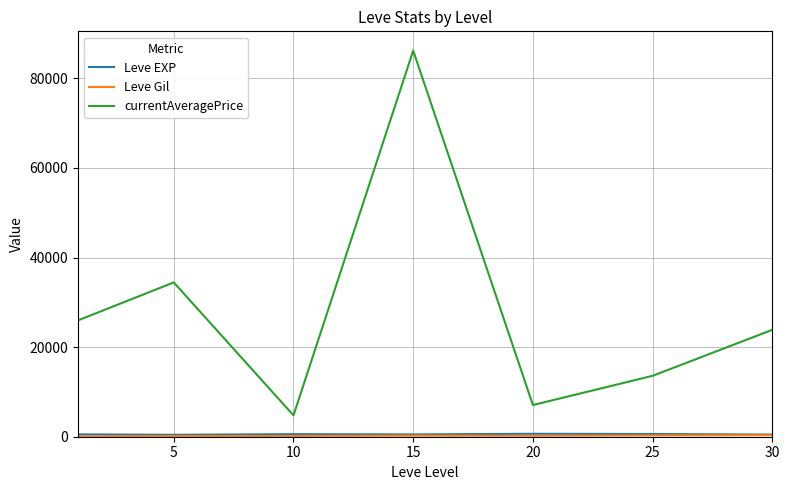

What is the greatest value displayed?

86209.2